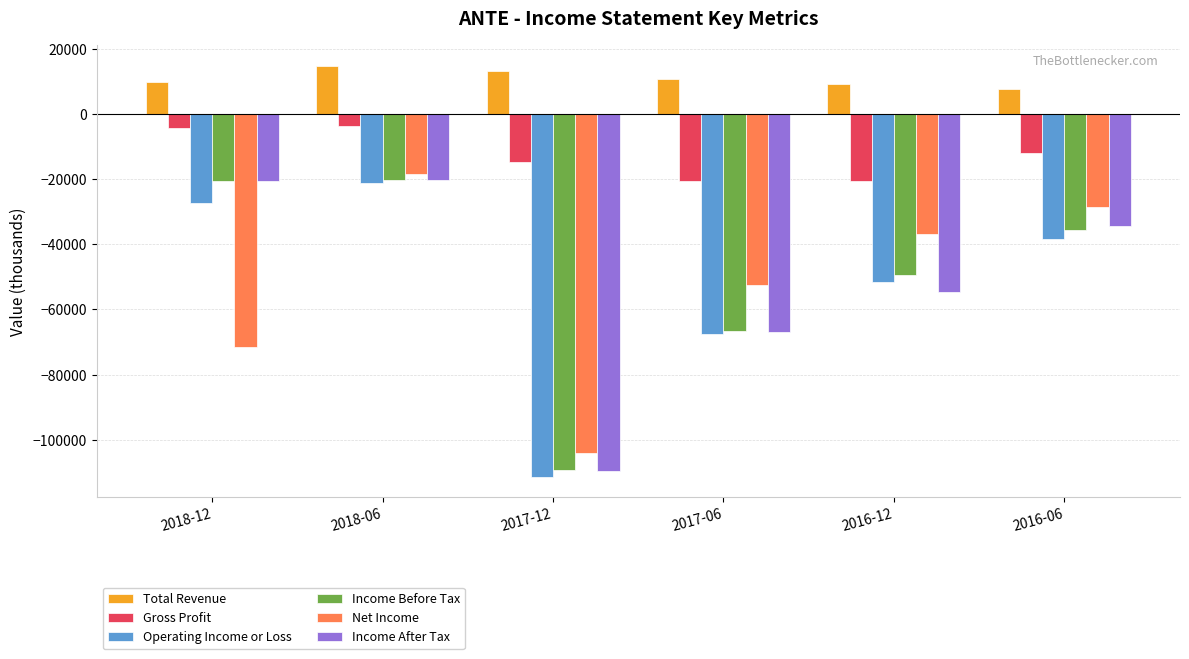

What are all the series names shown in the legend?

Total Revenue, Gross Profit, Operating Income or Loss, Income Before Tax, Net Income, Income After Tax